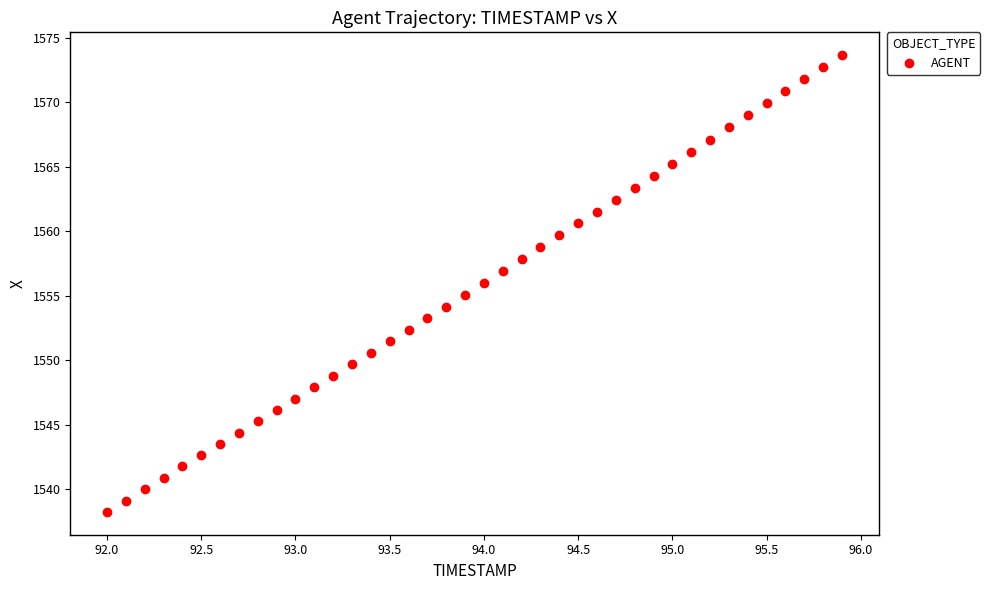

What is the range of Y values (max minus min)?

35.4